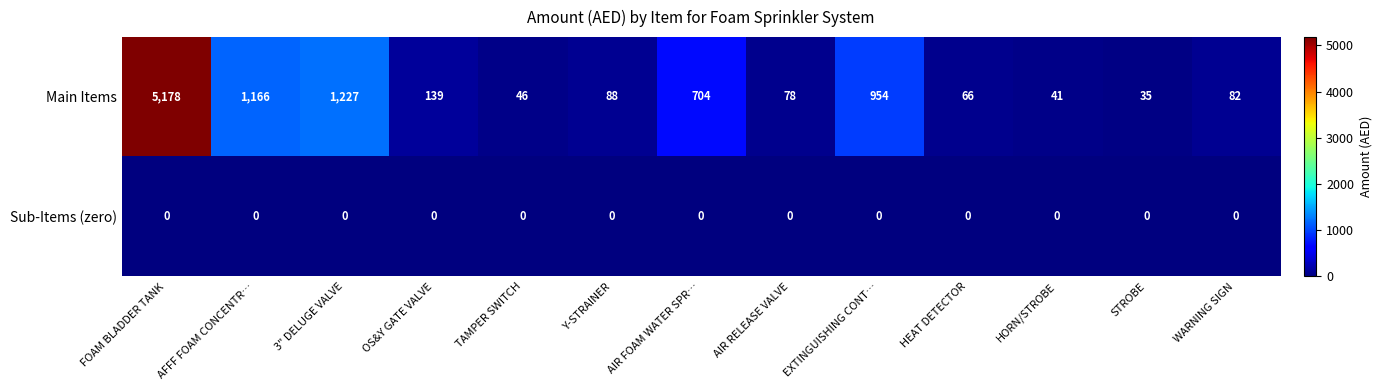

List the series in order of their peak value, highest first.

Main Items, Sub-Items (zero)